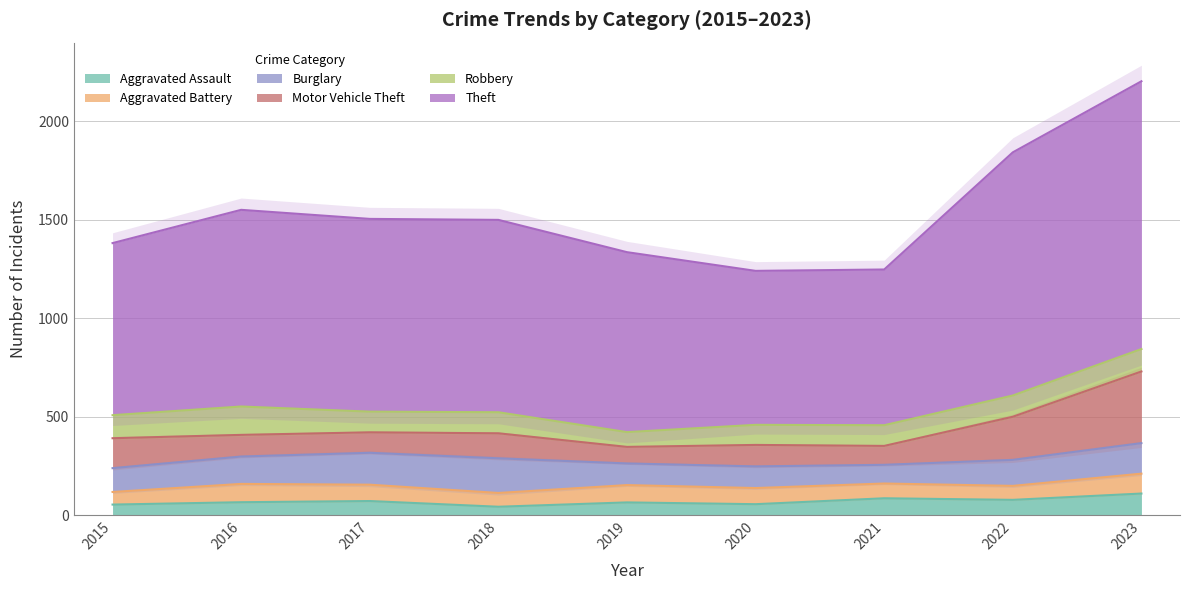

Rank the series by their maximum value, from highest to lowest.

Theft, Motor Vehicle Theft, Burglary, Robbery, Aggravated Assault, Aggravated Battery